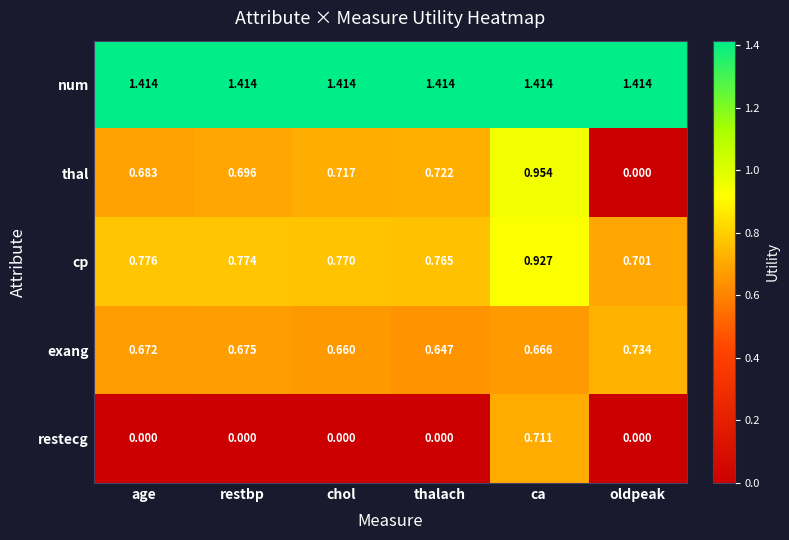

Which series changed the most between age and restbp?

thal